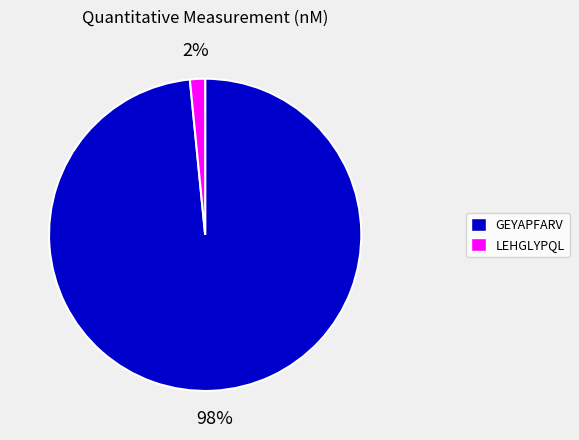

Rank the categories by value from highest to lowest.

GEYAPFARV, LEHGLYPQL